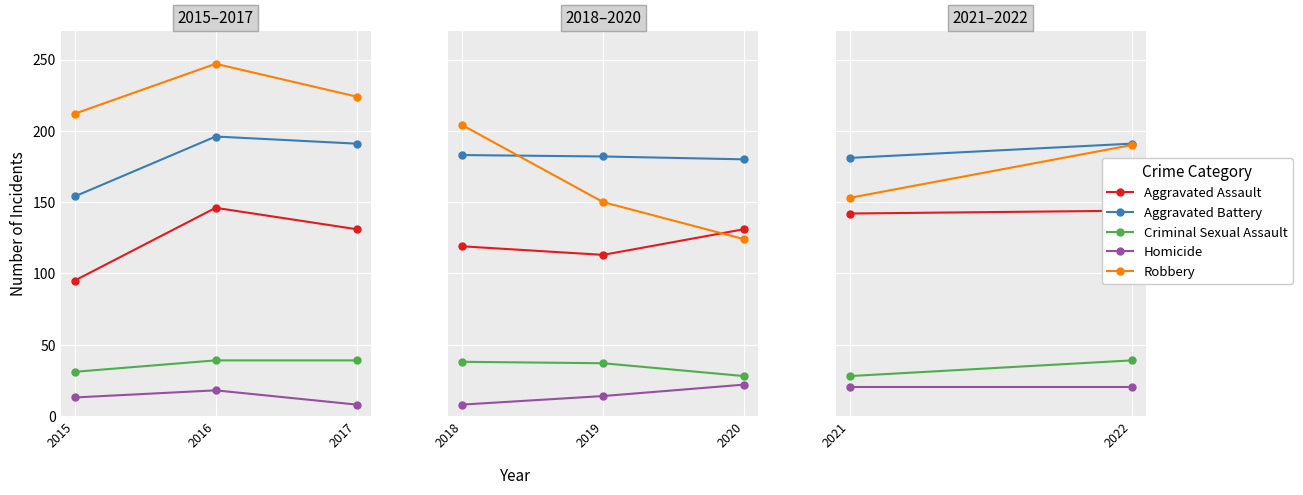

How many lines are shown in the chart?

5